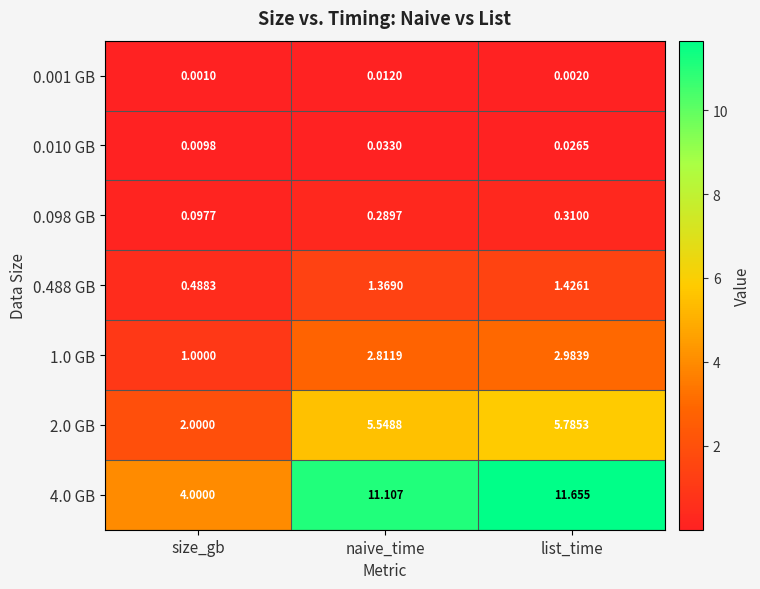

List the labels in order of 4.0 GB value, largest first.

list_time, naive_time, size_gb